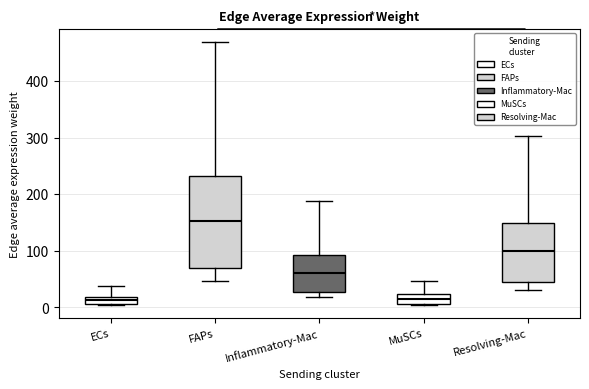

Where does the upper whisker of the box for Inflammatory-Mac end on the y-axis? The values are not printed on the chart, so give them approximately, as read against the axis.

190